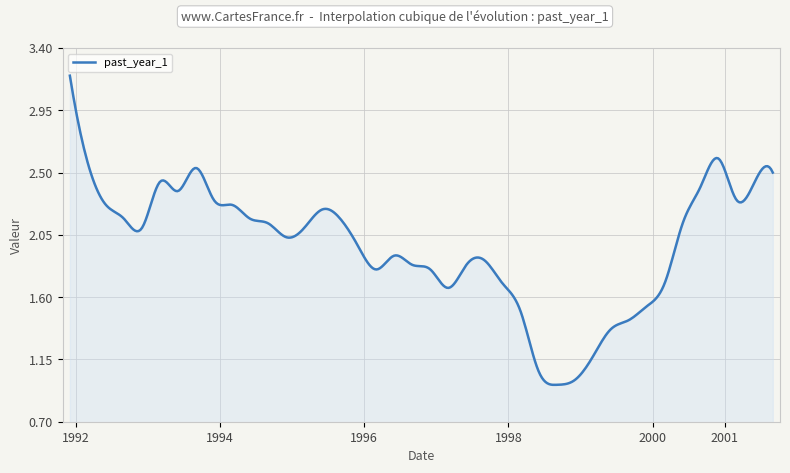

What is the maximum value shown in the chart?

3.2